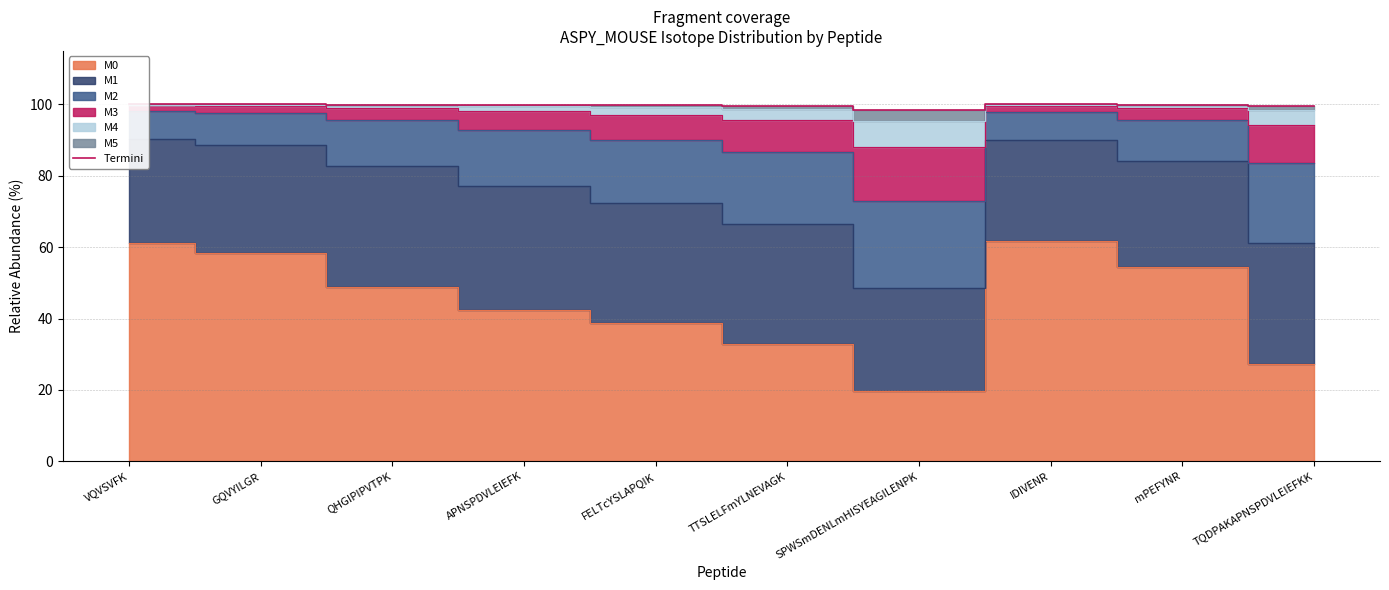

Reading left to right, extract all data points from this chart.

100.0	100.0	100.0	99.9	99.8	99.7	98.5	100.0	100.0	99.6